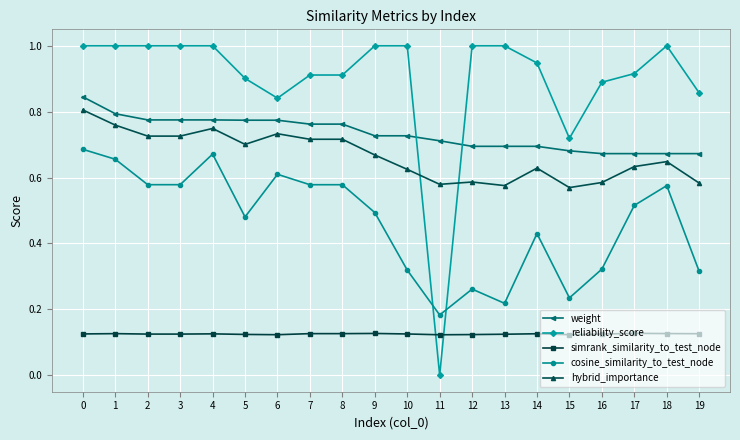

True or false: weight and cosine_similarity_to_test_node cross at least once.

False